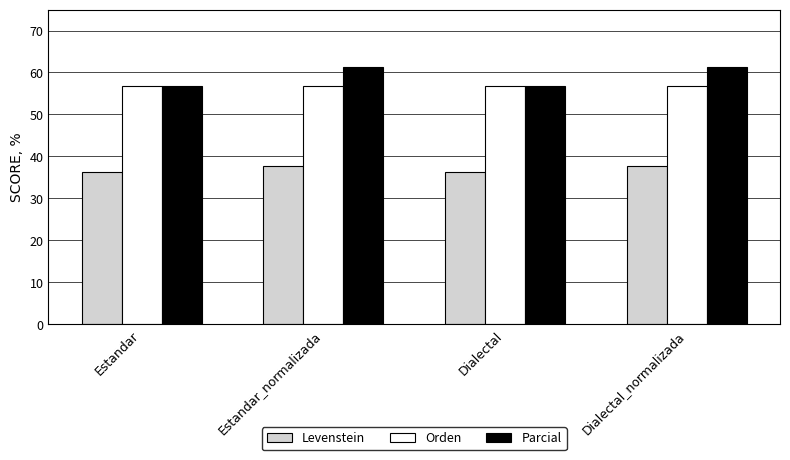

What is the difference between the second highest and minimum values in the Parcial series?

4.5